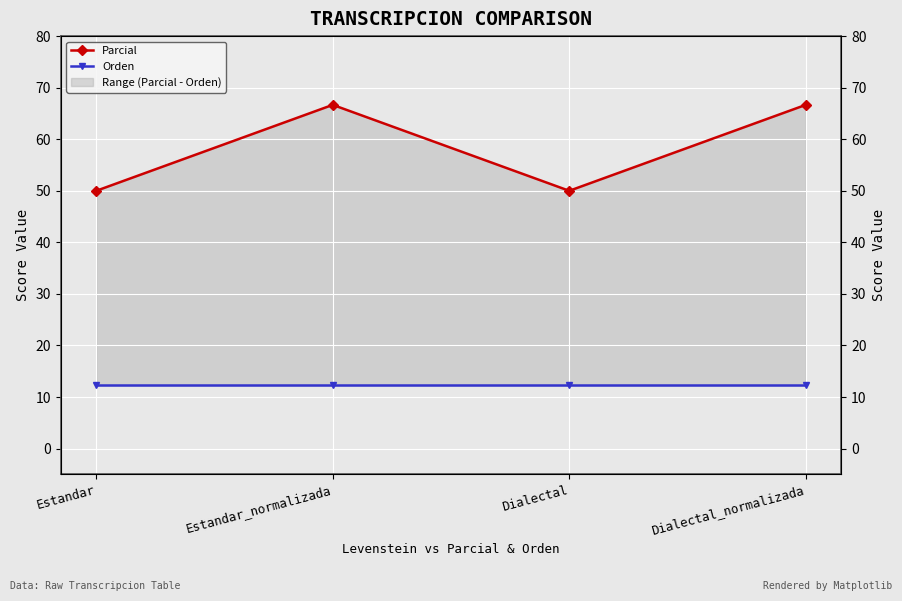

True or false: Orden and Parcial cross at least once.

False